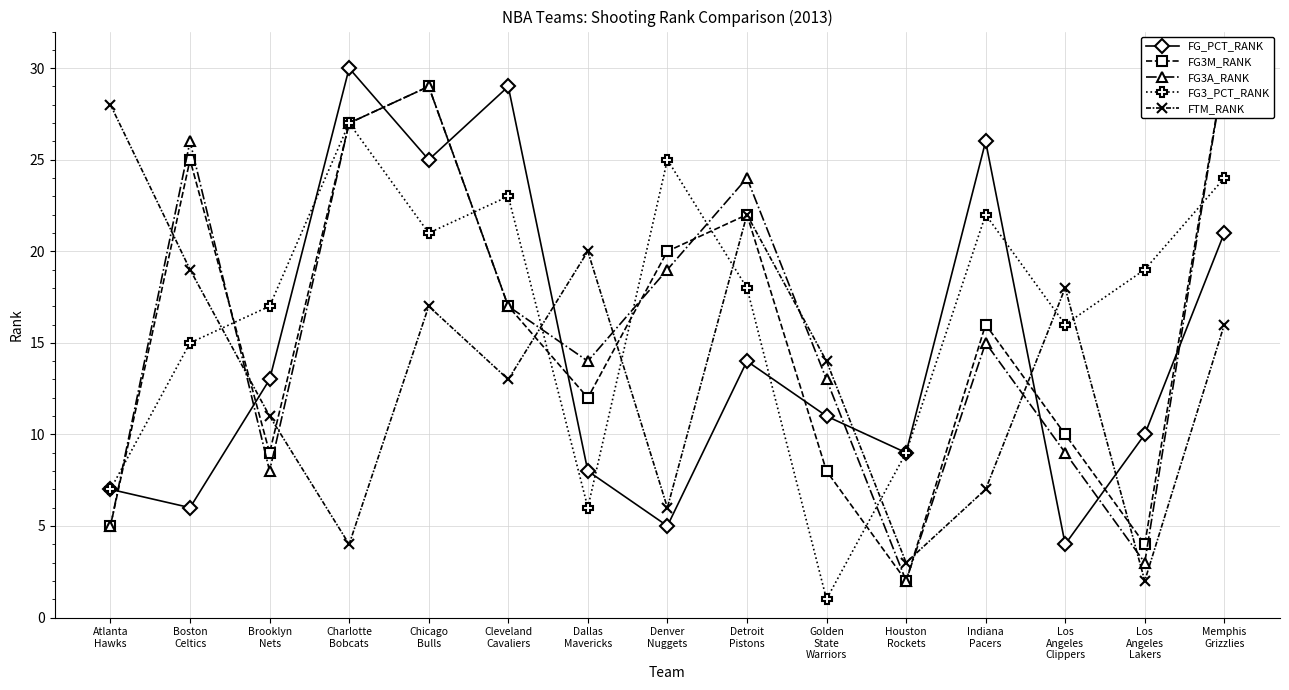

Rank the categories by FG3M_RANK value from highest to lowest.

Memphis
Grizzlies, Chicago
Bulls, Charlotte
Bobcats, Boston
Celtics, Detroit
Pistons, Denver
Nuggets, Cleveland
Cavaliers, Indiana
Pacers, Dallas
Mavericks, Los
Angeles
Clippers, Brooklyn
Nets, Golden
State
Warriors, Atlanta
Hawks, Los
Angeles
Lakers, Houston
Rockets